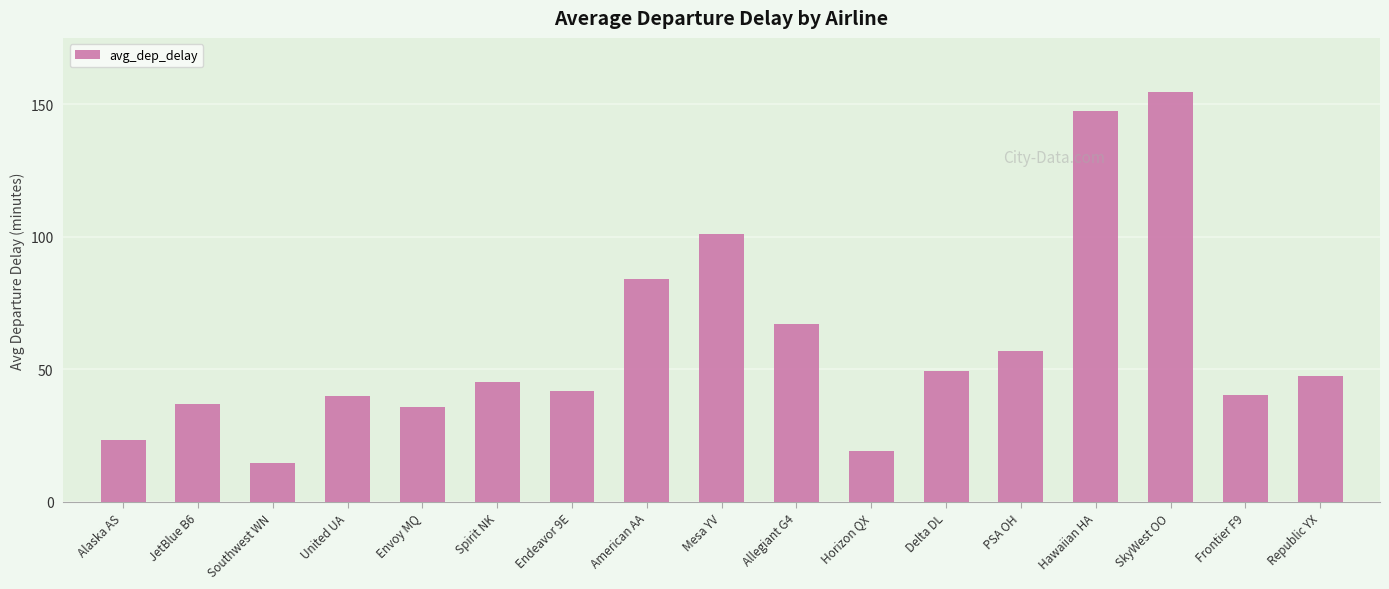

What is the difference between the second highest and second lowest values?

128.4